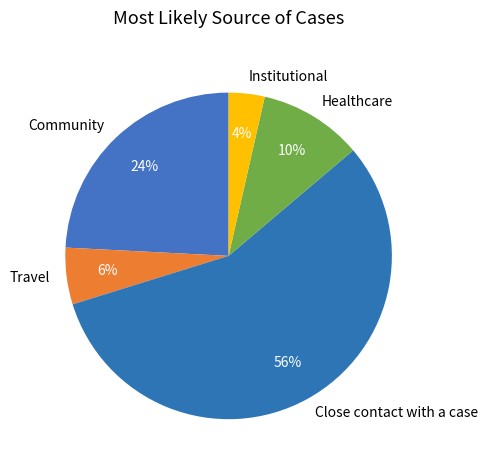

What is the smallest slice in the pie chart?

Institutional